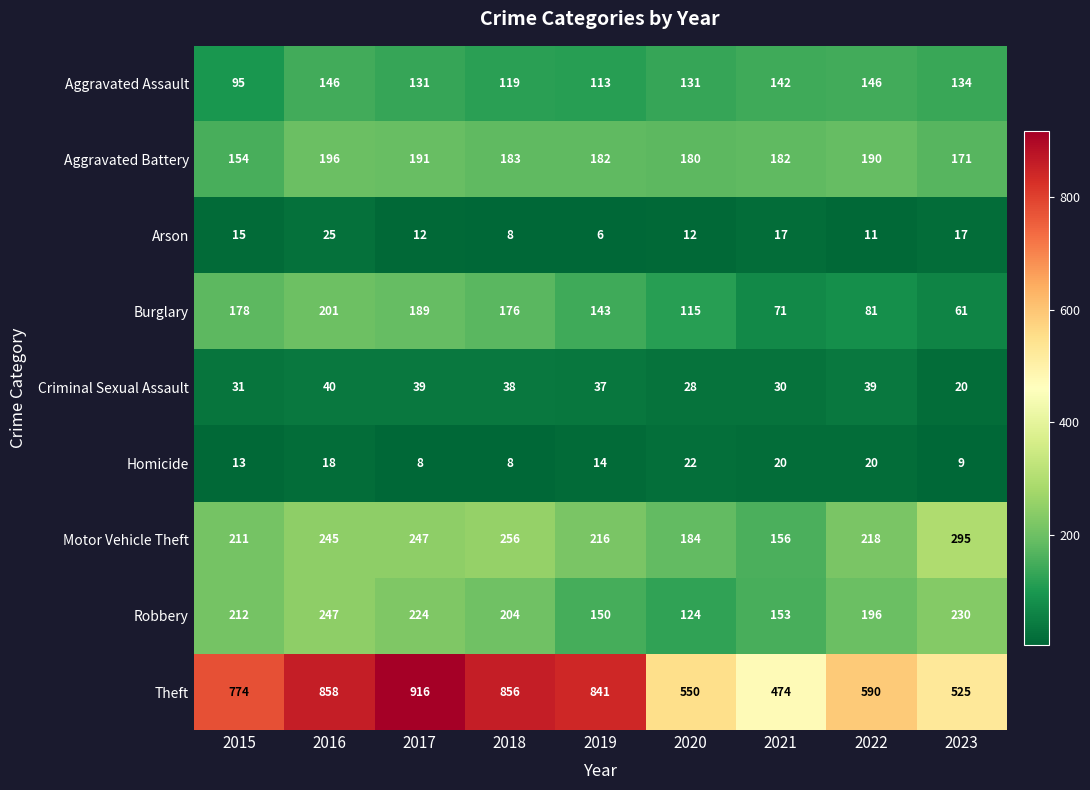

True or false: Burglary has a value of 276 at 2018.

False